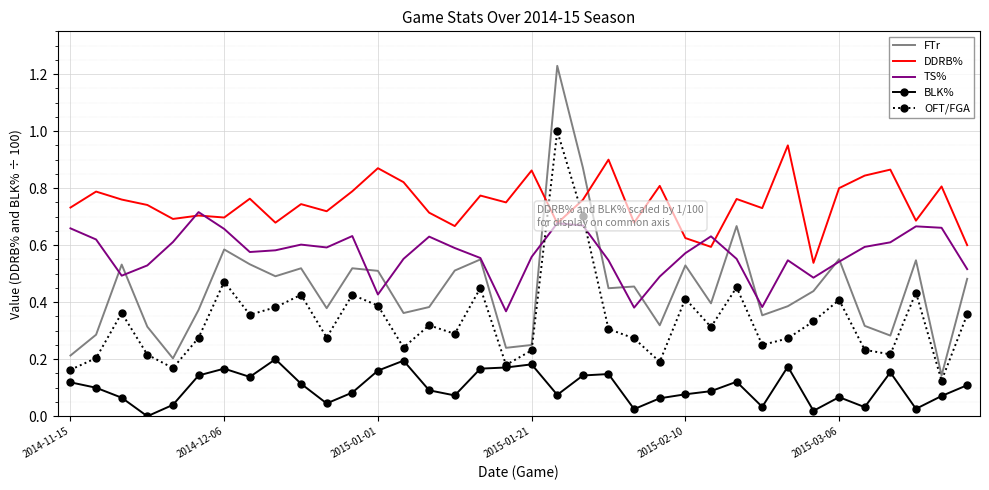

Which series has the largest total across all categories?

DDRB%